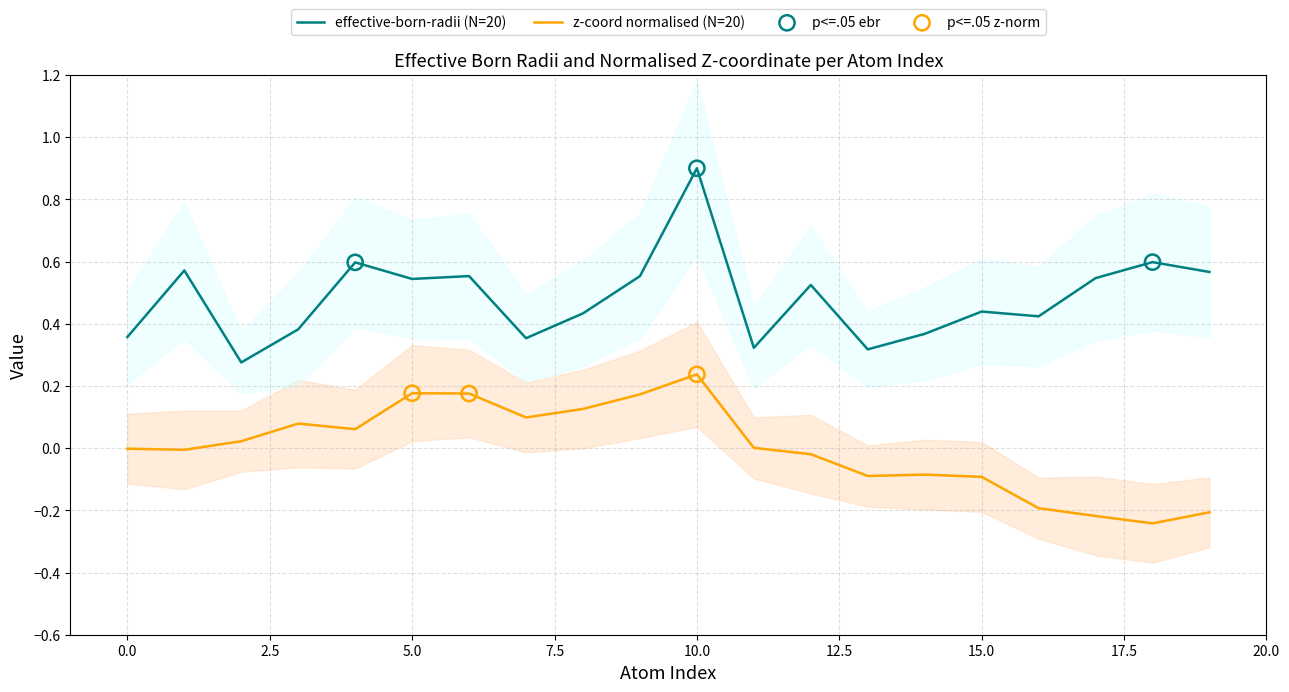

Is the value of effective-born-radii (N=20) at 0.0 greater than the value of z-coord normalised (N=20) at 15.0?

Yes